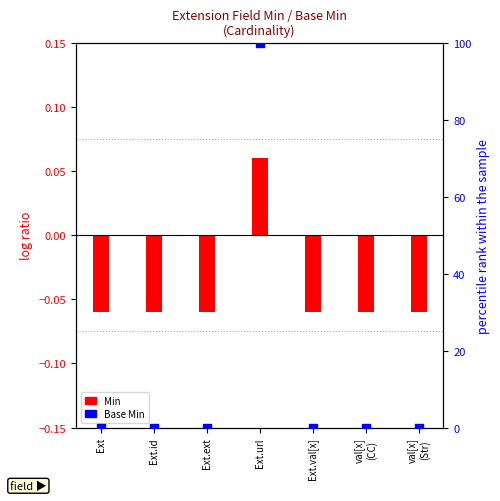

What is the change in value from Ext.ext to Ext.url?

+100